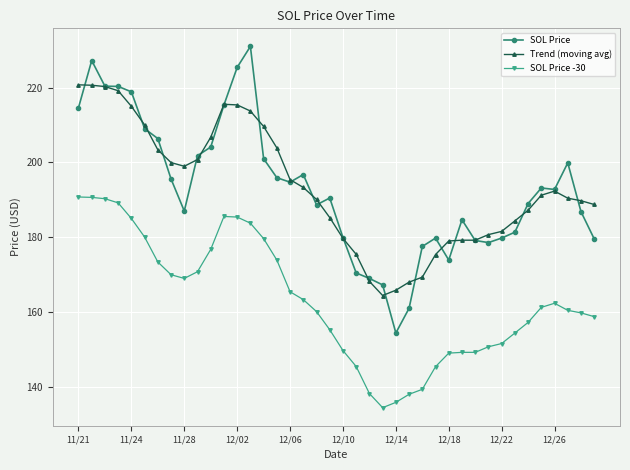

What is the value of the SOL Price -30 point at the 22nd from the left?

145.4